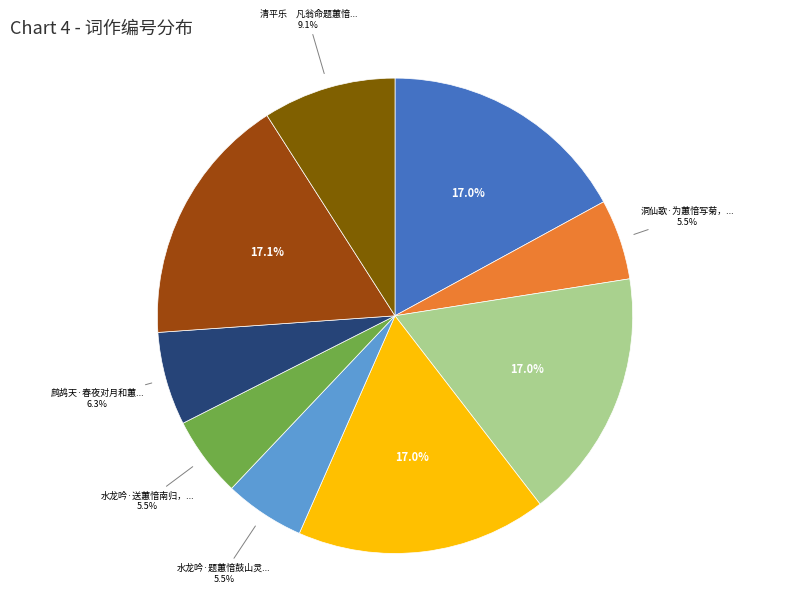

Is there a majority slice in this chart?

No